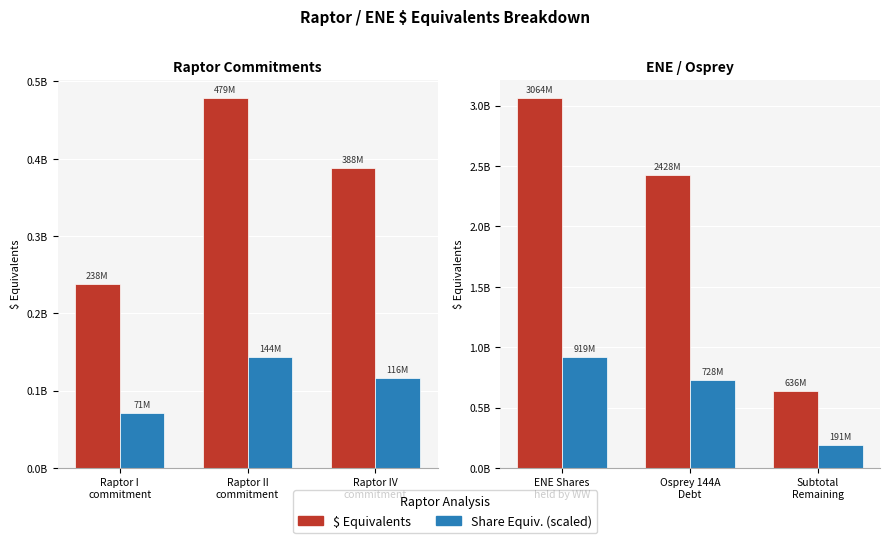

What is the value of the $ Equivalents bar at the 2nd from the left?

2427500000